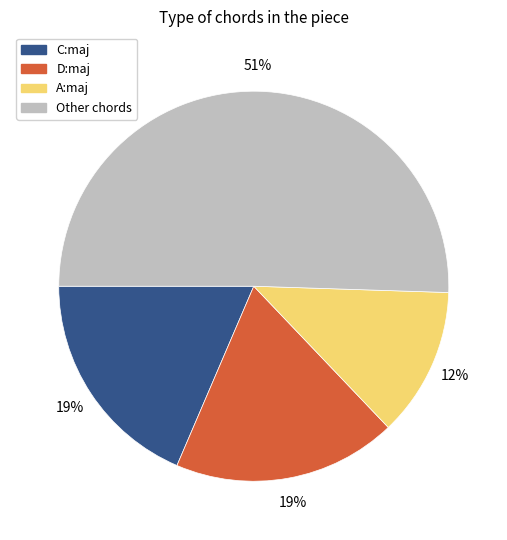

Which slice is the largest?

Other chords